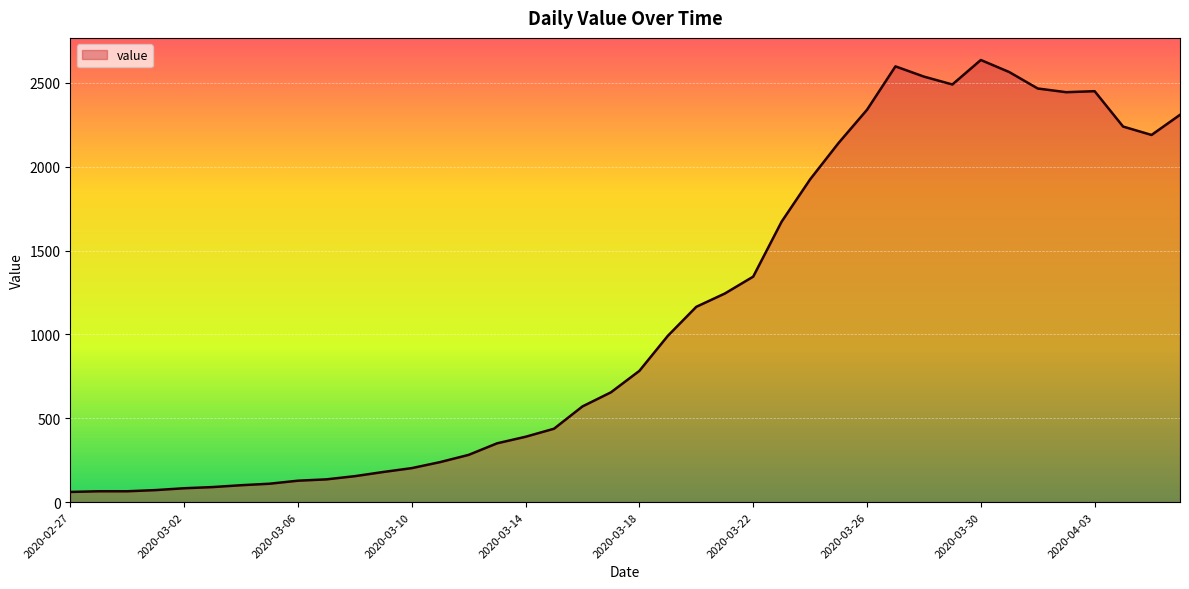

What is the maximum value shown in the chart?

2637